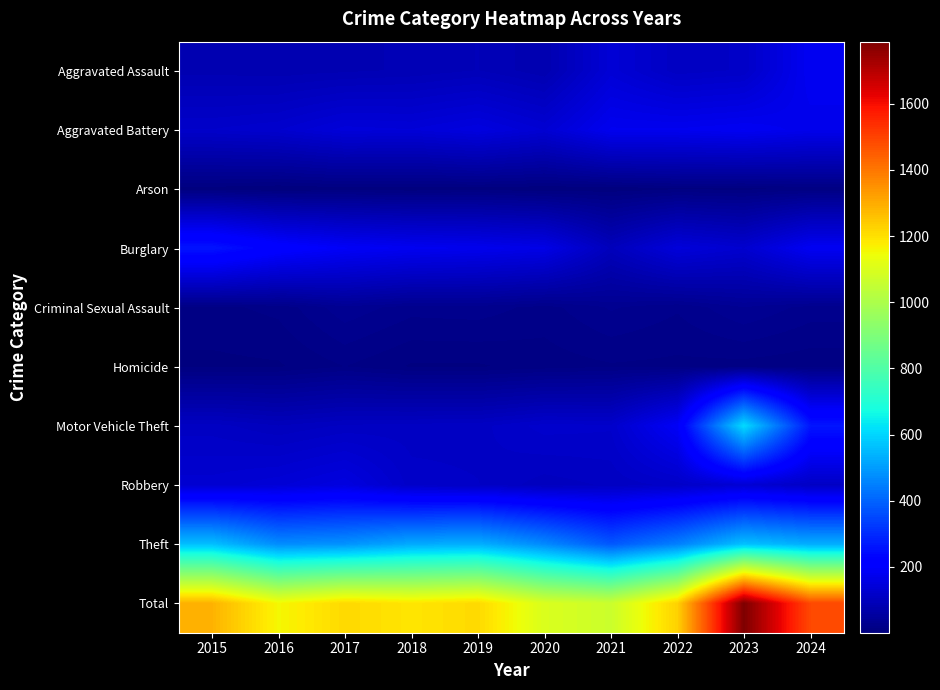

Between 2024 and 2018, which is larger?

2024